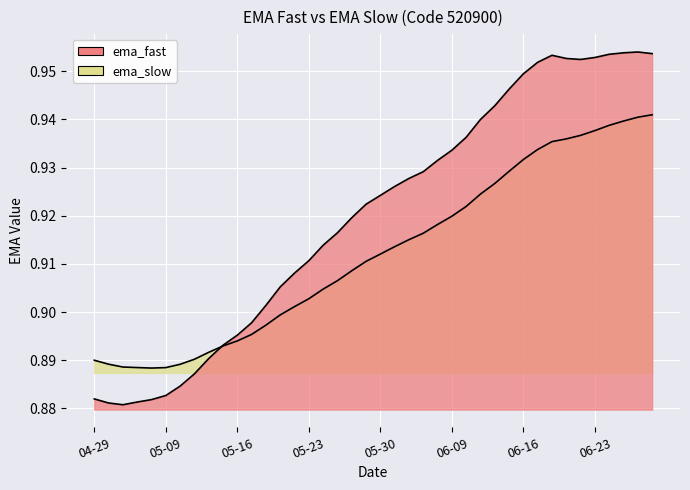

Where is ema_slow nearest to the value 0?

2025-05-08